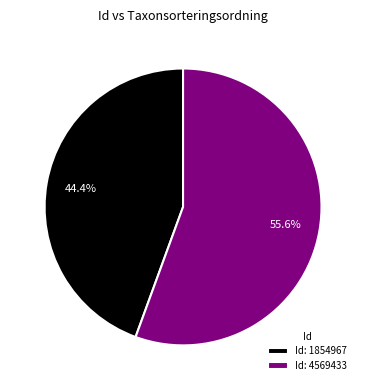

Rank the categories by value from highest to lowest.

Id: 4569433, Id: 1854967